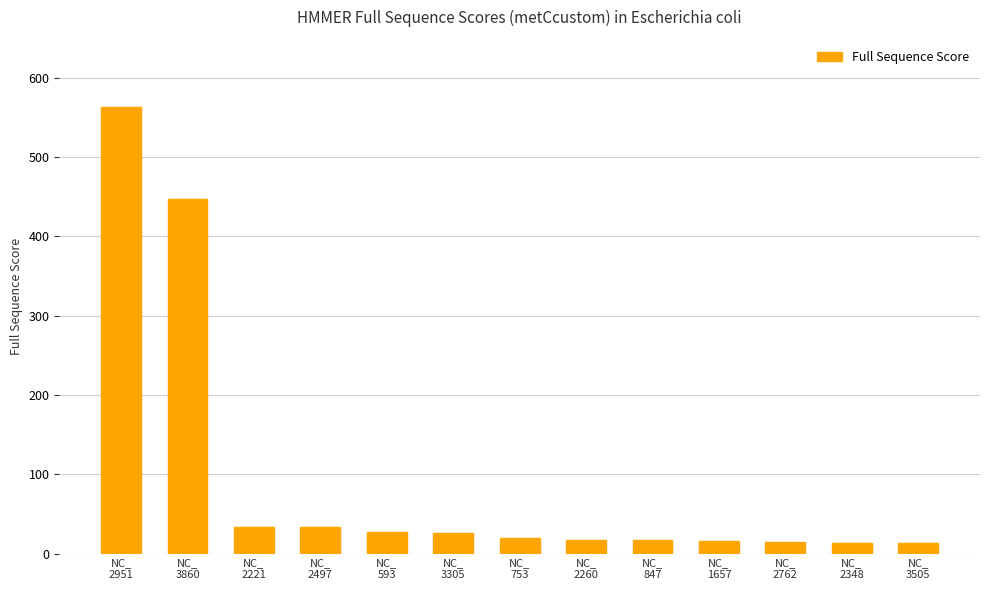

What is the difference between the second highest and second lowest values?

433.8